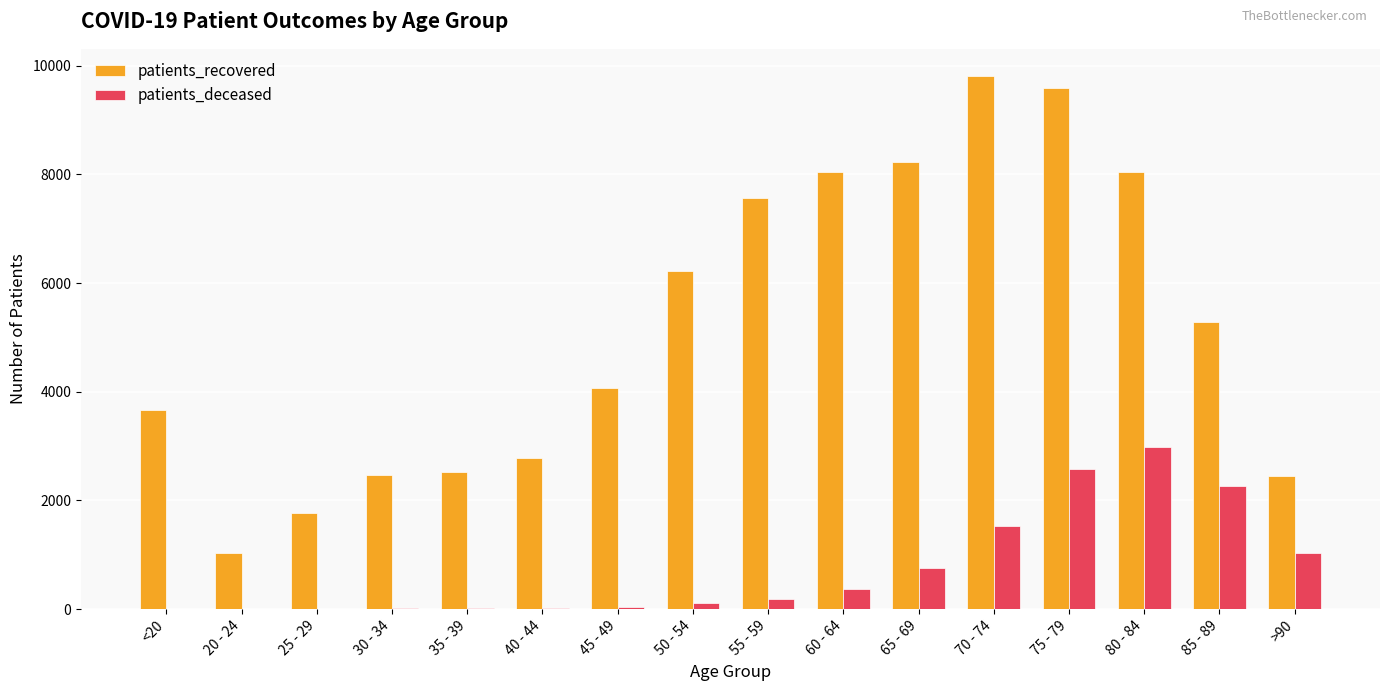

What are all the series names shown in the legend?

patients_recovered, patients_deceased